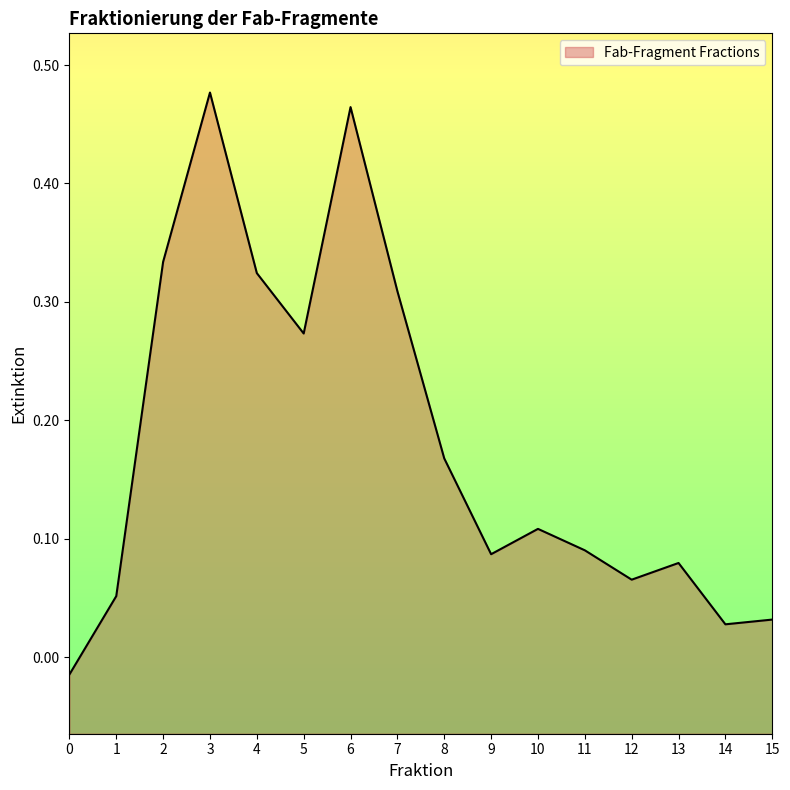

How many positive values are there?

15